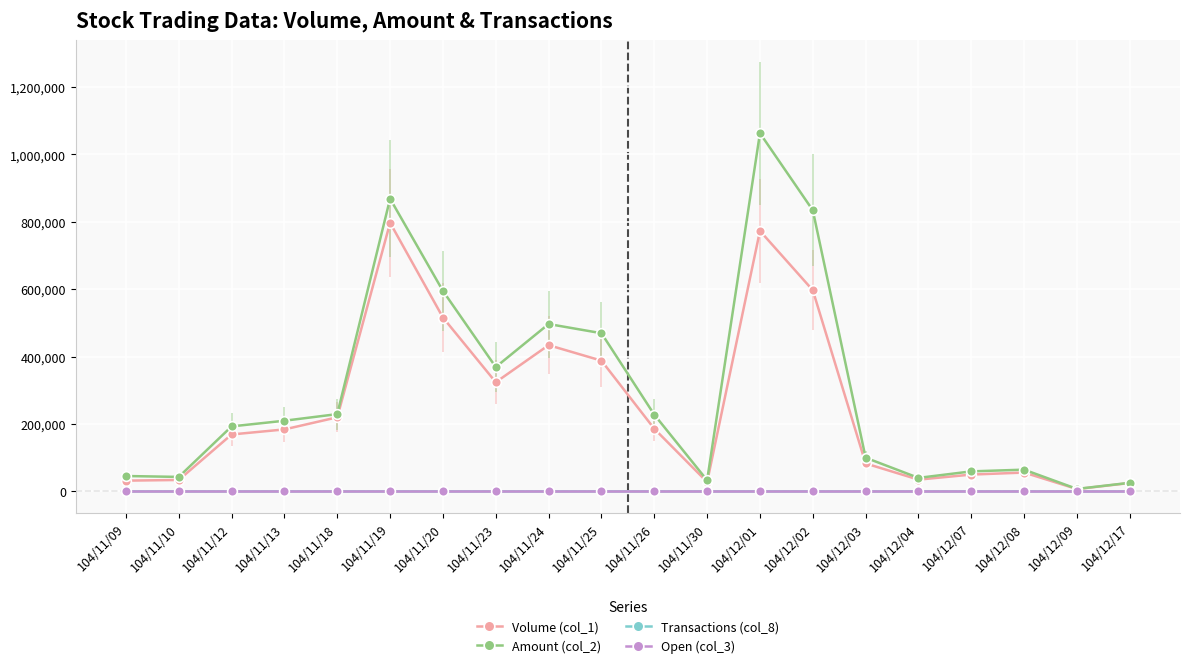

Which series has the largest range (max minus min)?

Amount (col_2)